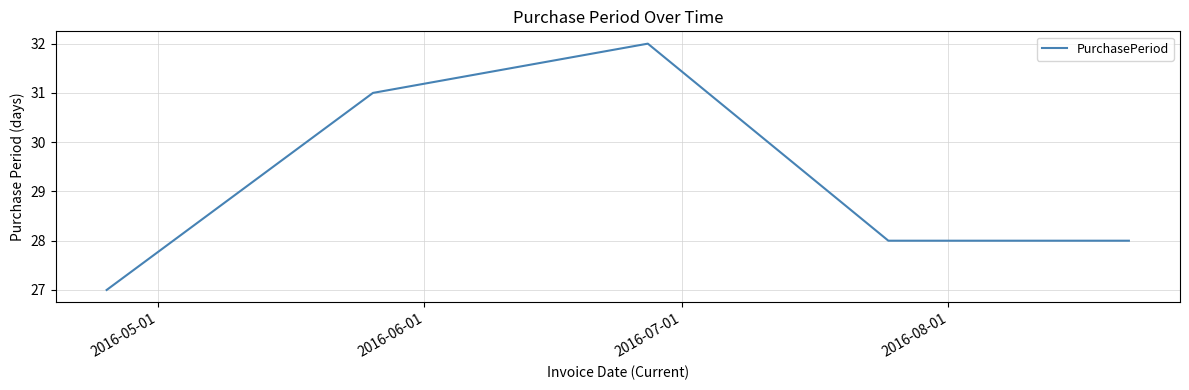

How many distinct data groups are displayed?

1